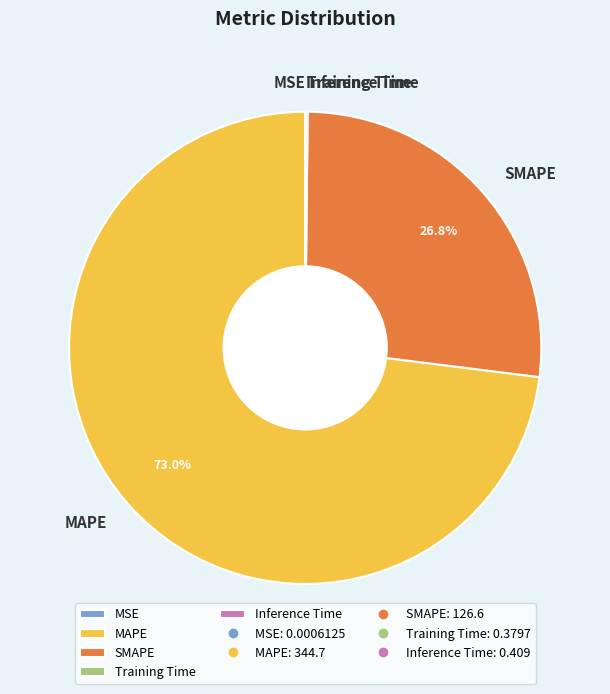

To the nearest percent, what percentage of the pie is MAPE?

73%